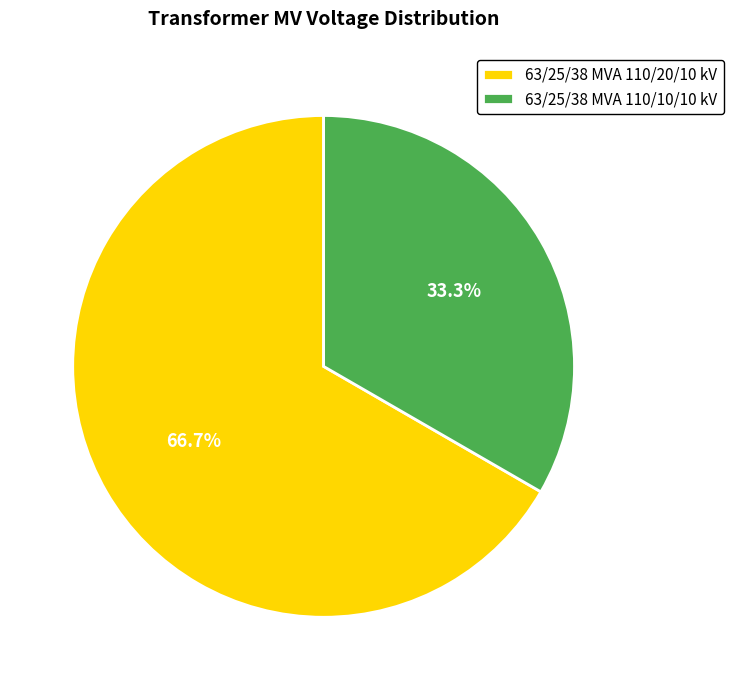

What percentage is the 63/25/38 MVA 110/10/10 kV slice, to the nearest percent?

33%